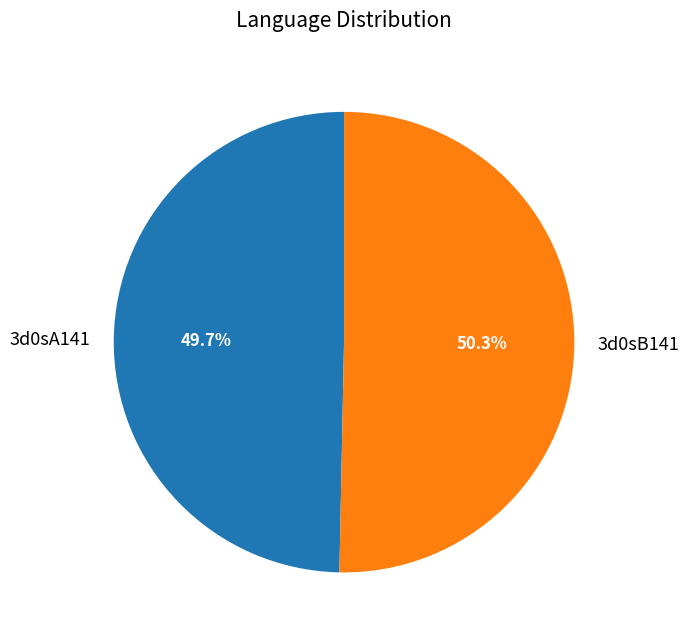

How much of the chart is everything except 3d0sA141?

50.3%